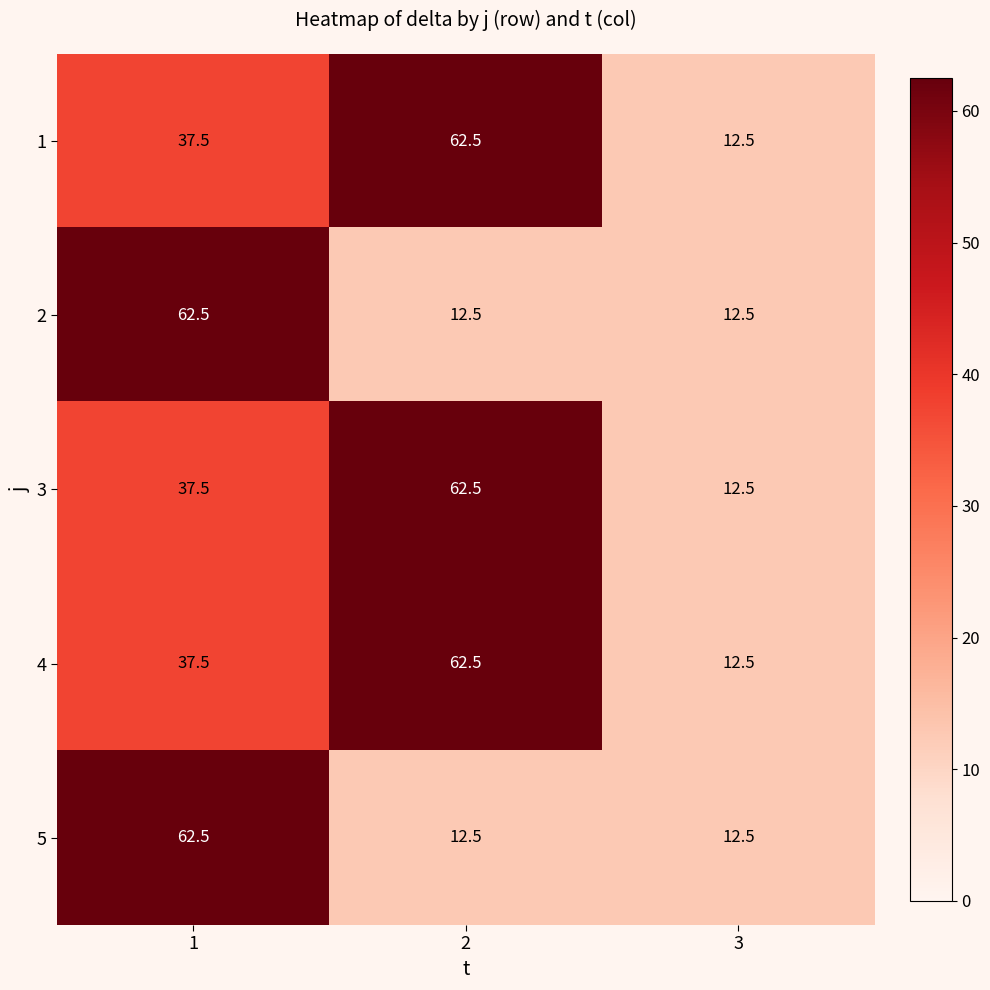

What is the smallest value displayed?

12.5